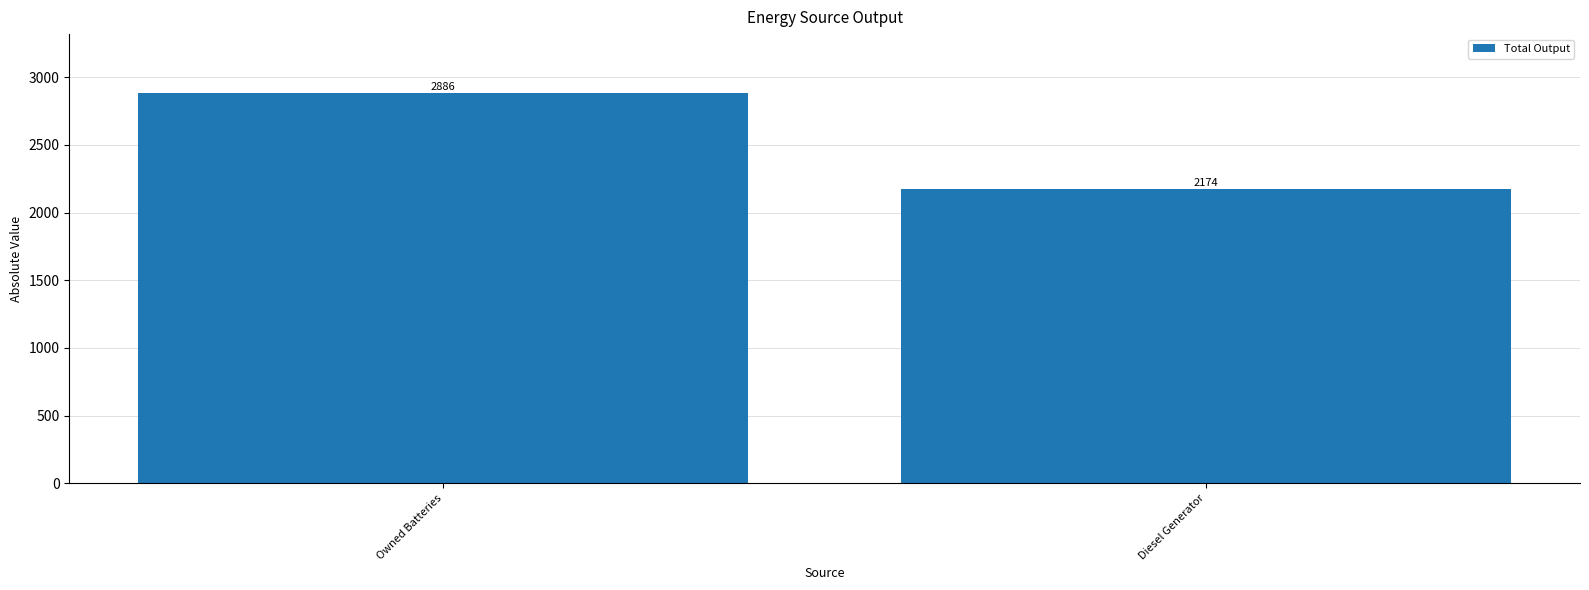

How many bars are there in total?

2